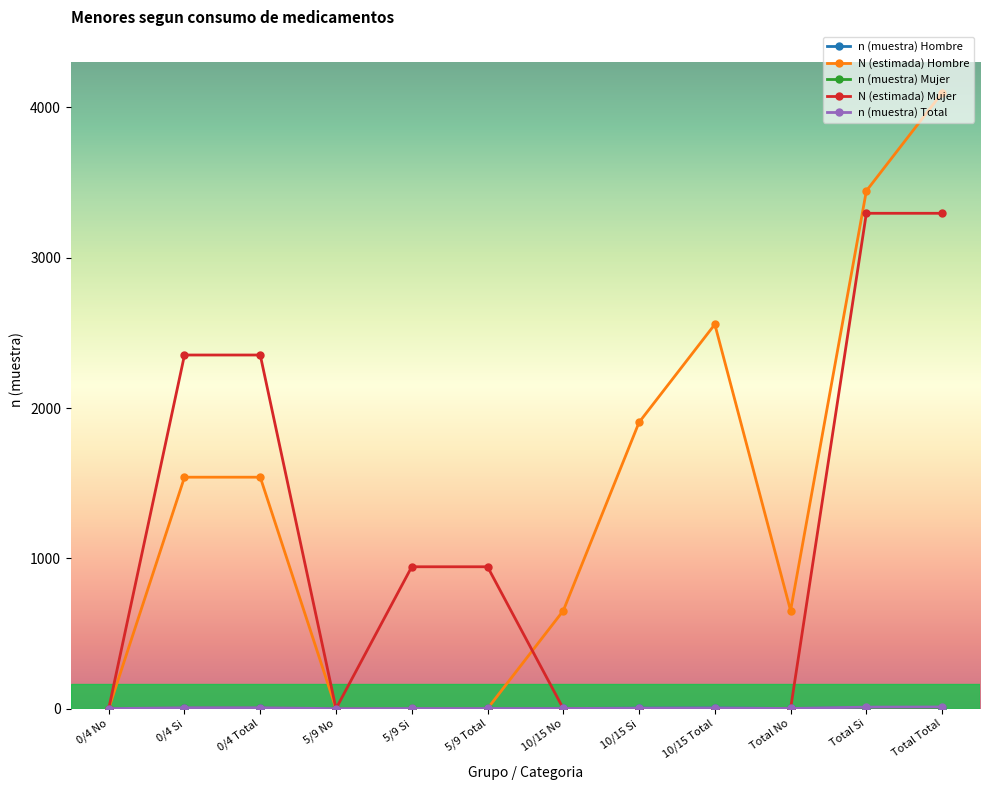

What is the maximum value for N (estimada) Hombre?

4097